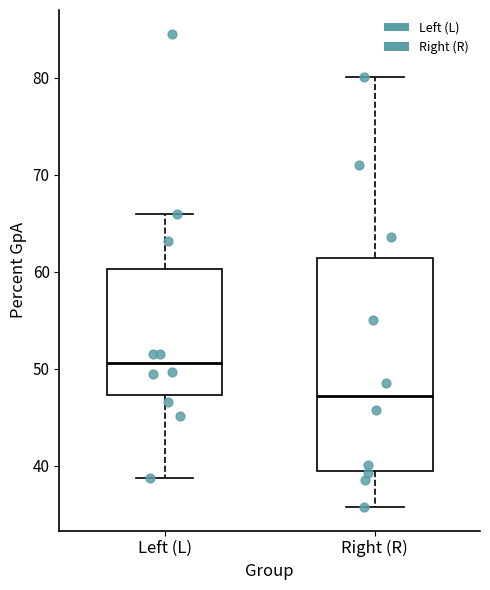

Reading left to right, read every box against the y-axis: the position of its median line, the range the box covers, and the ends of its whiskers. The values are not printed on the chart, so give them approximately, as read against the axis.

Left (L): median 51, box 47 to 60, whiskers 39 to 66
Right (R): median 47, box 39 to 61, whiskers 36 to 80